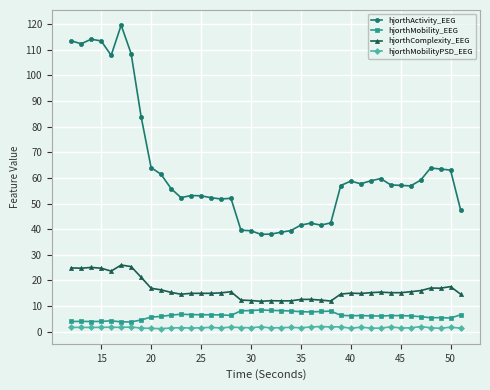

What is the value of the hjorthComplexity_EEG point at the 6th from the left?

26.0